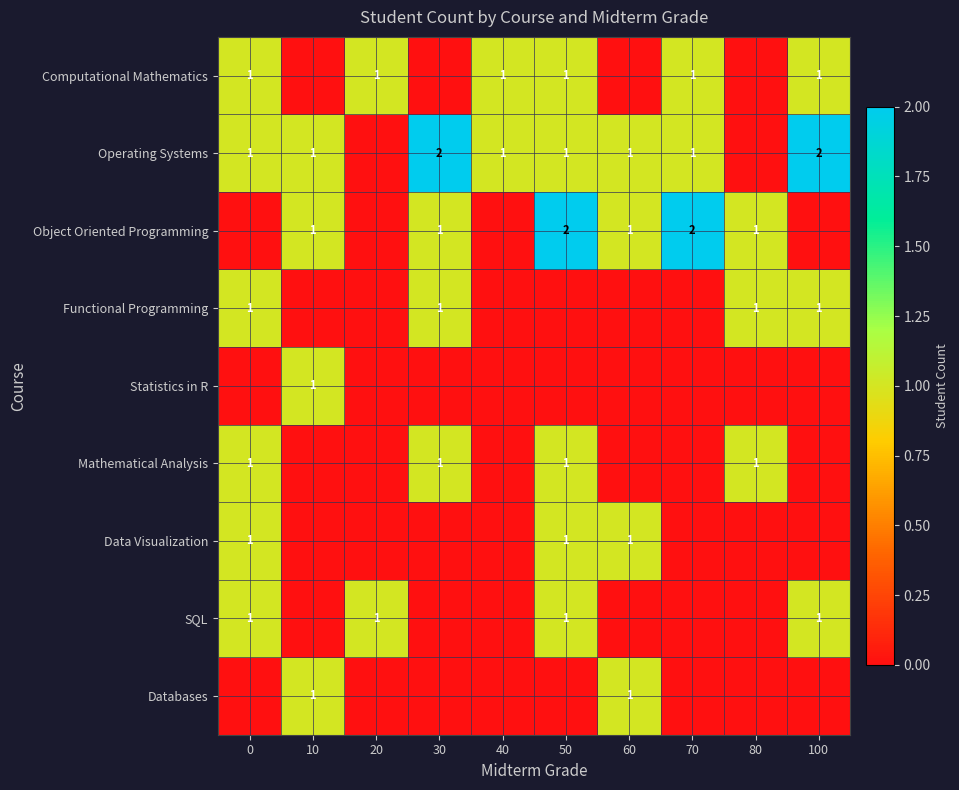

At which category is the sum across all series the highest?

50